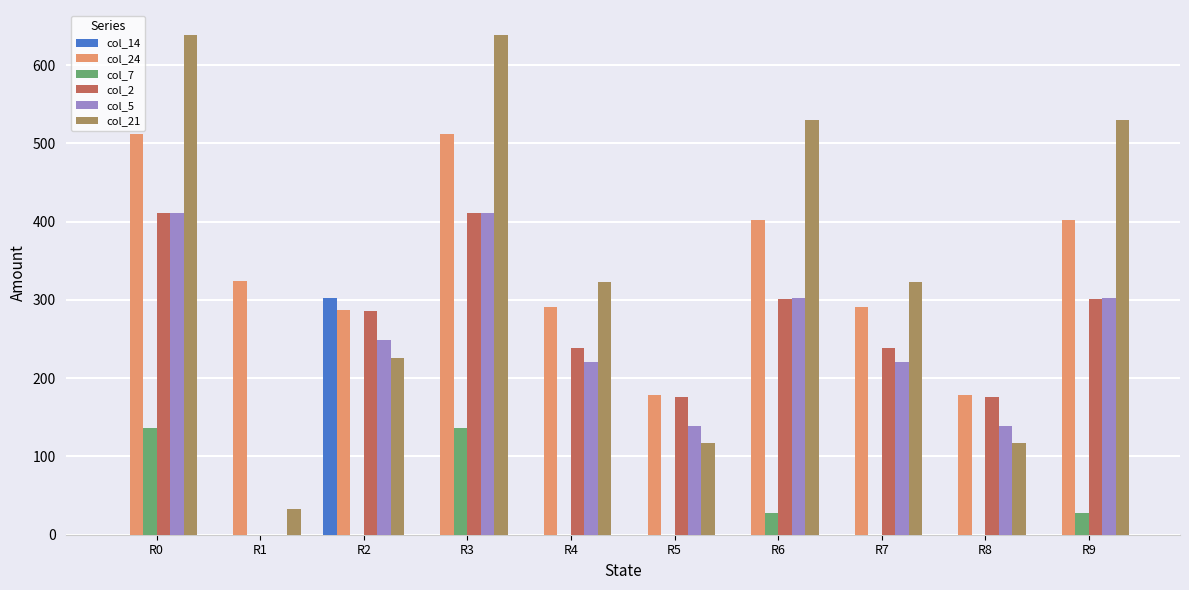

What is the sum of the col_7 values at R6 and R7?

27.4